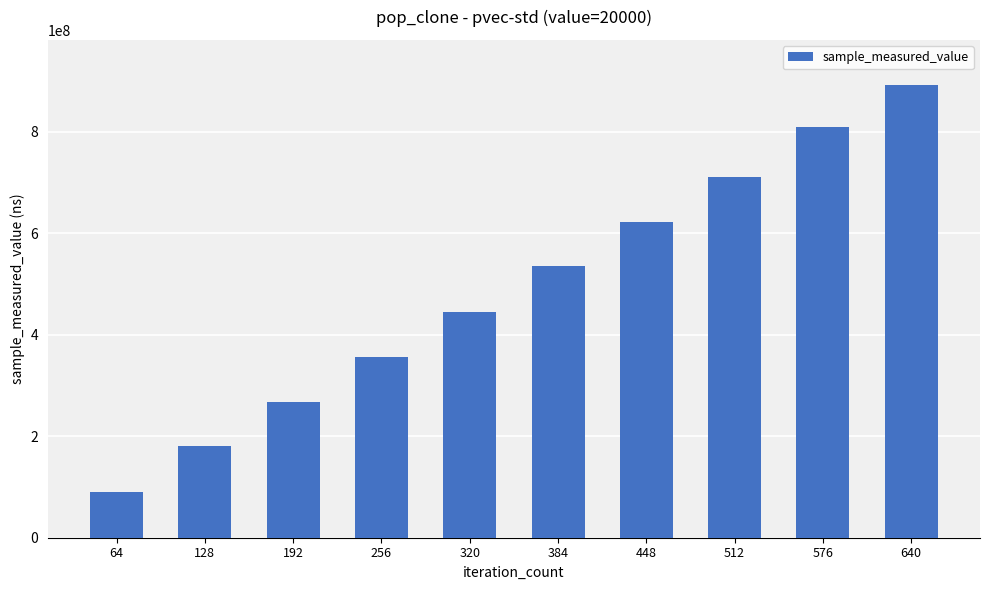

What is the difference between the maximum and minimum values?

800956276